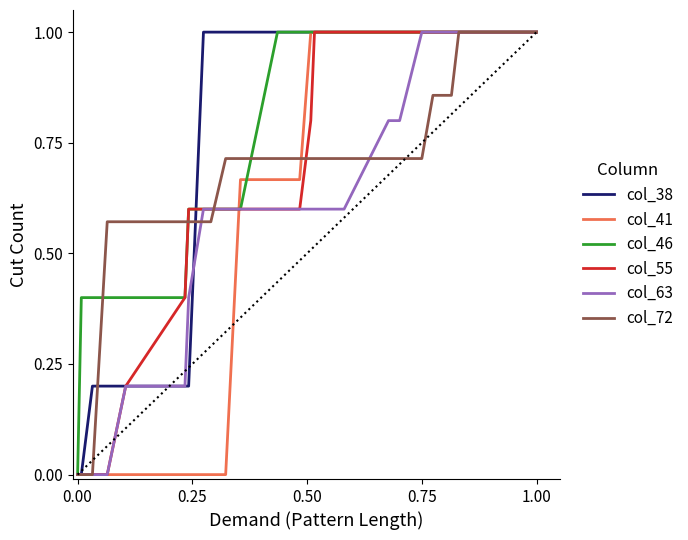

What is the maximum value shown in the chart?

1.0